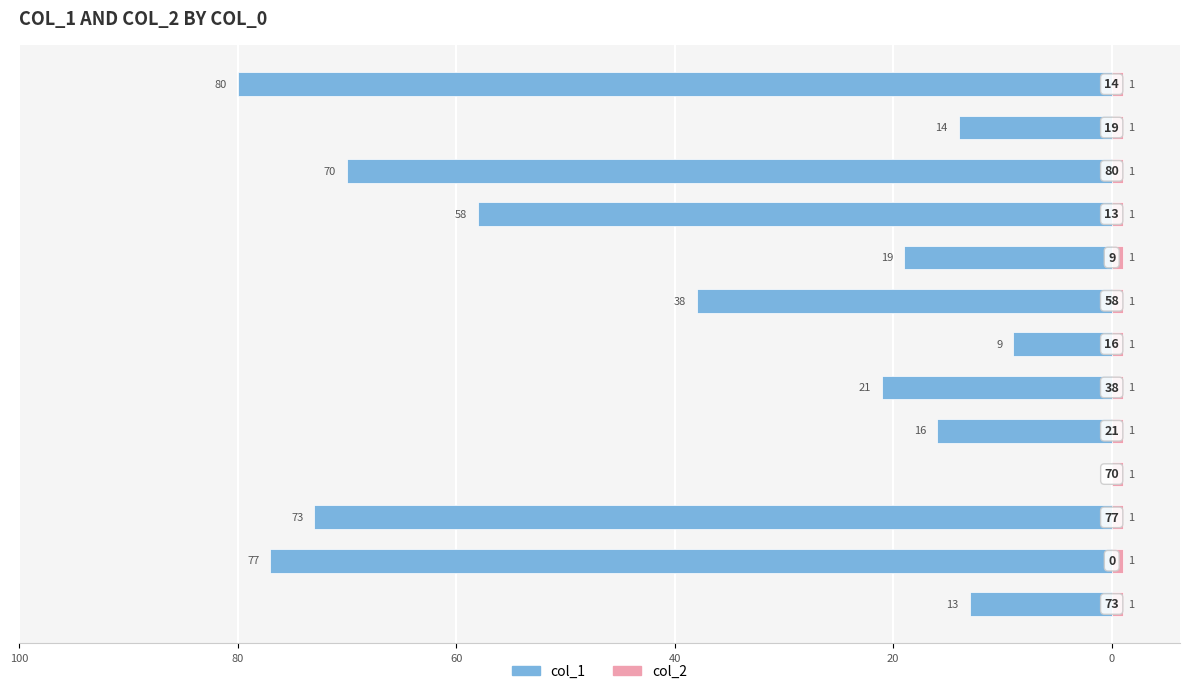

What are all the series names shown in the legend?

col_1, col_2